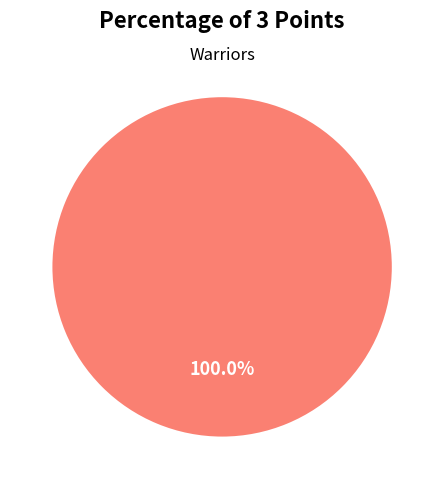

Is there a majority slice in this chart?

Yes